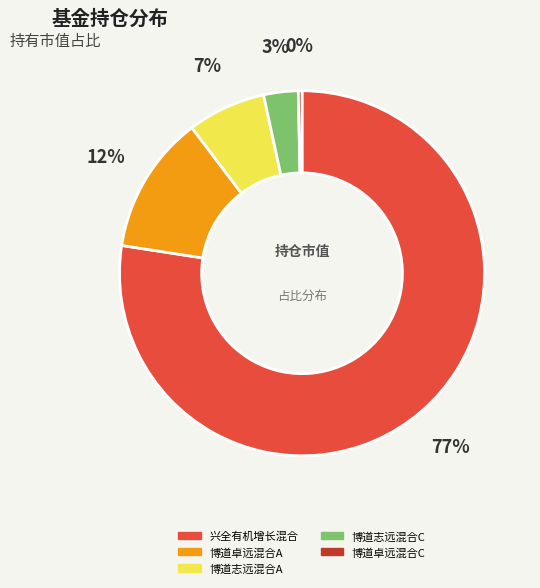

Between 博道卓远混合C and 兴全有机增长混合, which is larger?

兴全有机增长混合